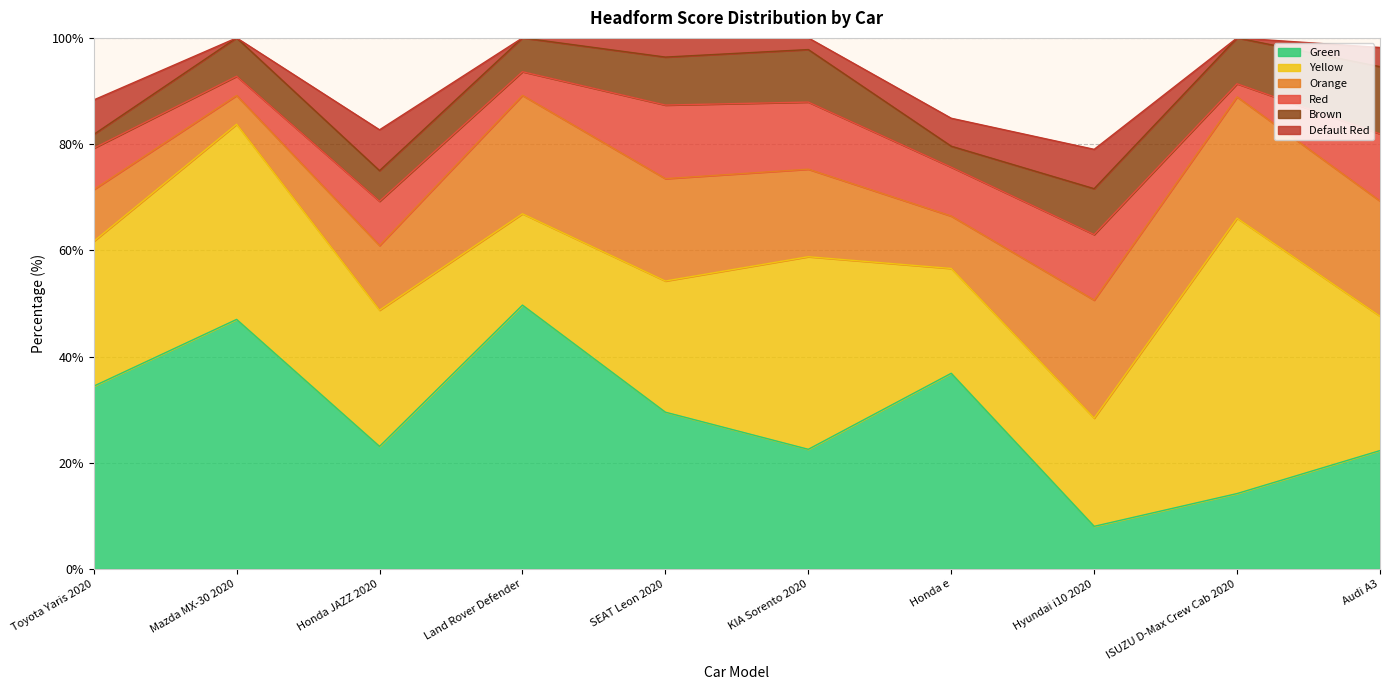

At which category is the sum across all series the highest?

Mazda MX-30 2020